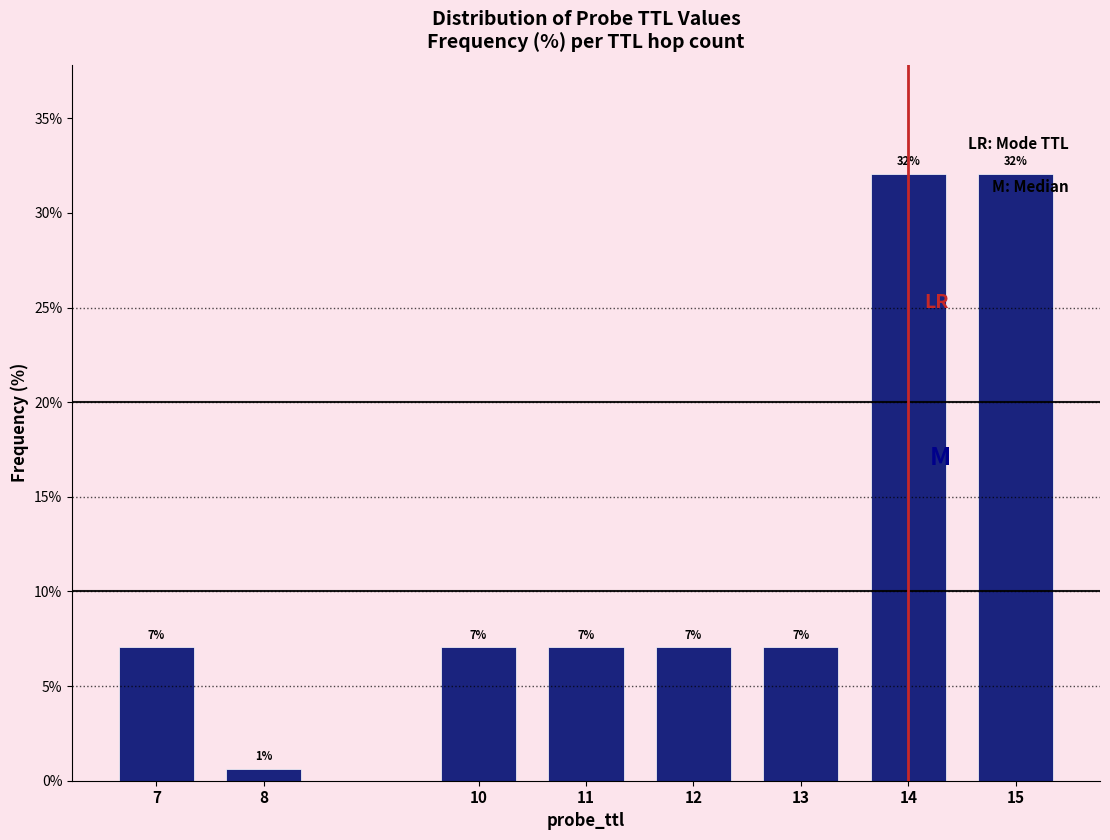

How many bars are there in total?

8